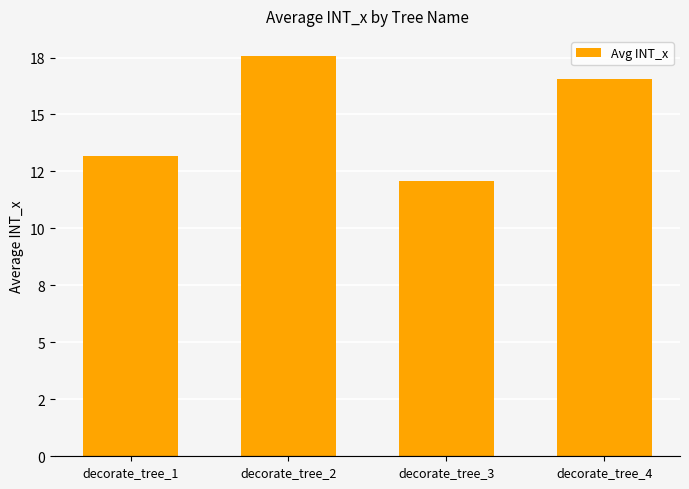

Does the chart contain any negative values?

No